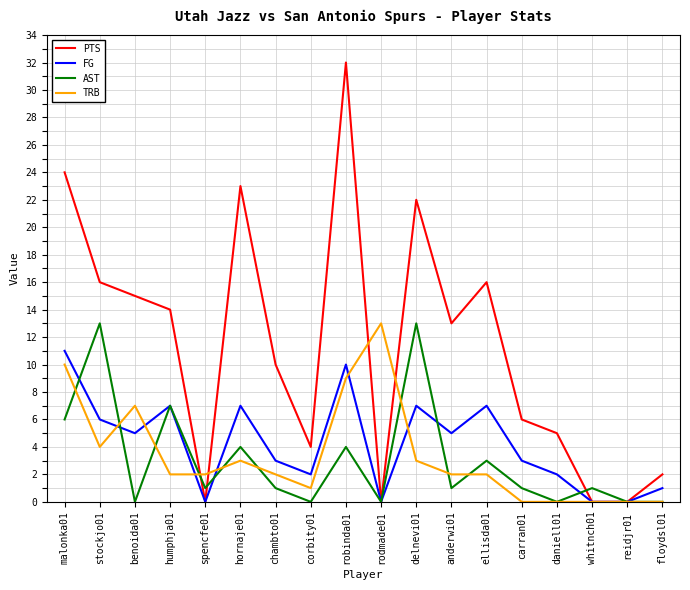

Reading right to left, list all the values displayed in this chart.

PTS: 2	0	0	5	6	16	13	22	0	32	4	10	23	0	14	15	16	24
FG: 1	0	0	2	3	7	5	7	0	10	2	3	7	0	7	5	6	11
AST: 0	0	1	0	1	3	1	13	0	4	0	1	4	1	7	0	13	6
TRB: 0	0	0	0	0	2	2	3	13	9	1	2	3	2	2	7	4	10